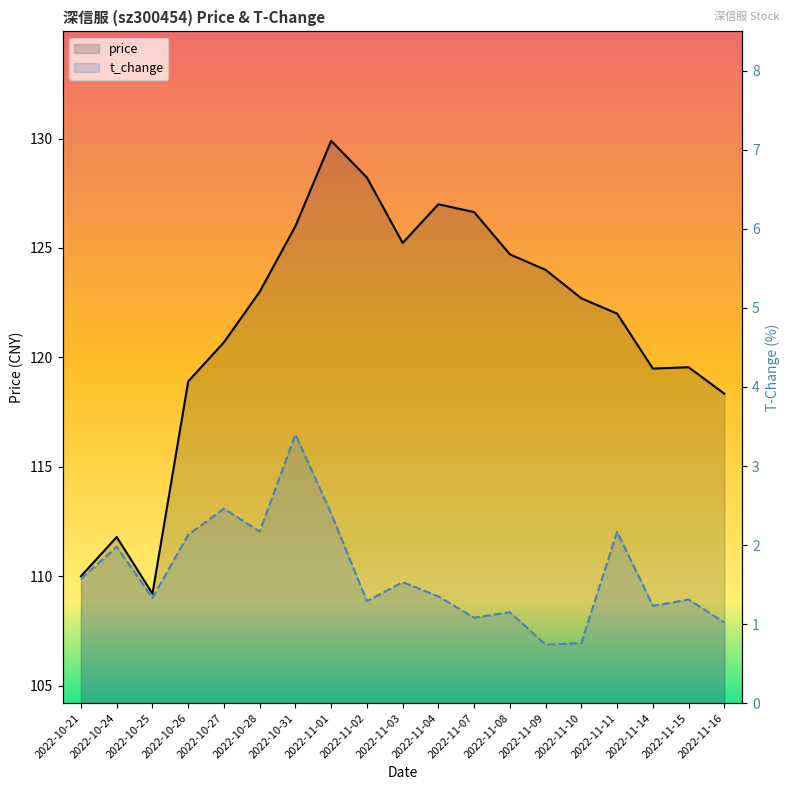

What is the label of the 15th point from the left?

2022-11-10